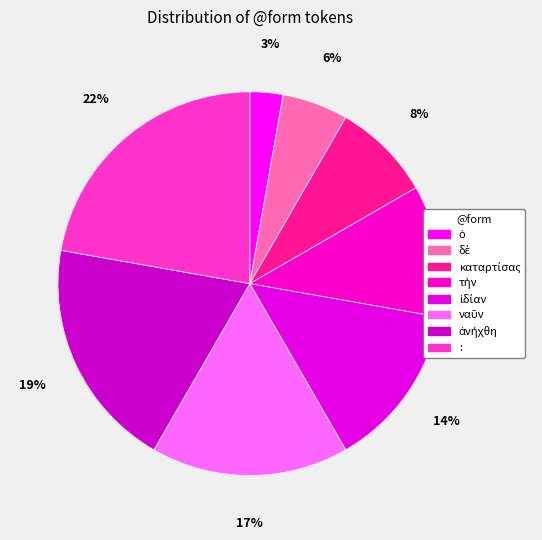

Approximately how many times larger is the value at ἀνήχθη compared to καταρτίσας?

2.3